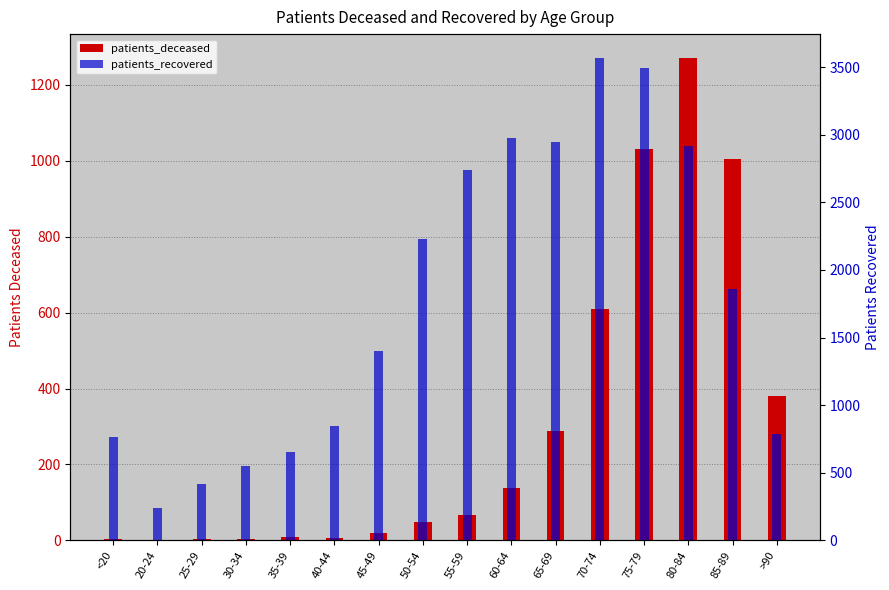

What is the difference between the patients_deceased values at 40-44 and 50-54?

43